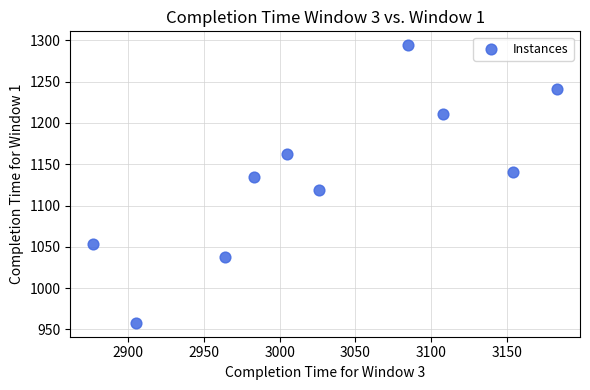

What is the average X value?

3029